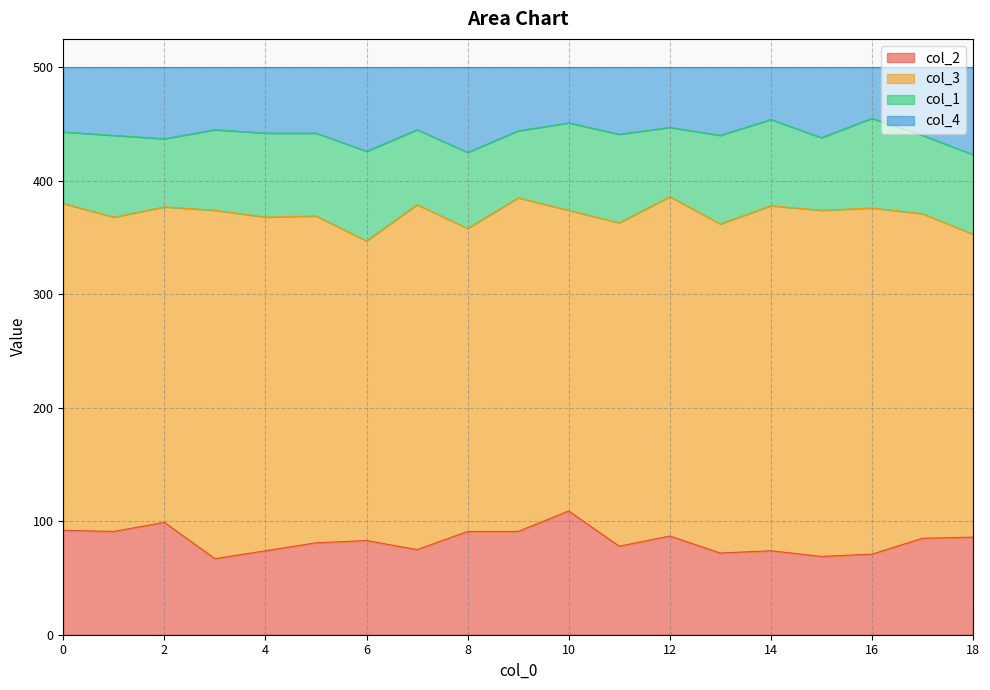

How many values in the col_2 series are below 83?

9